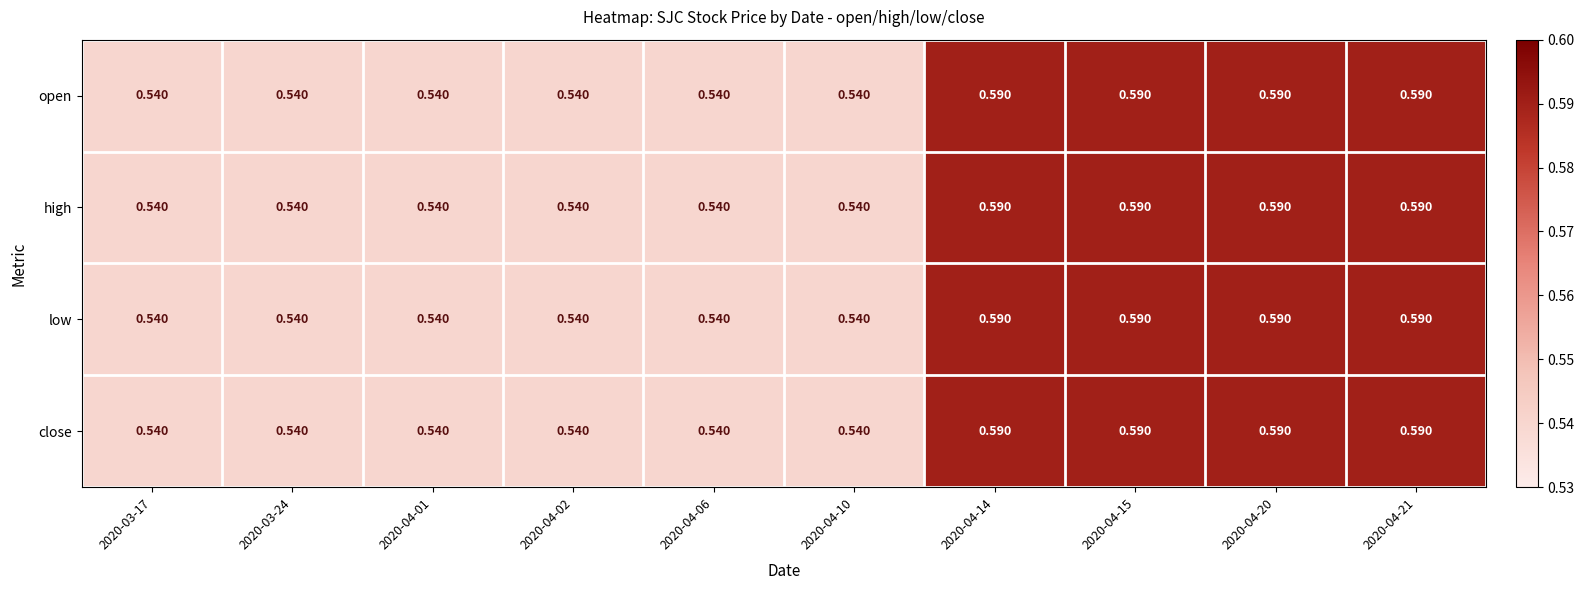

Is the value of close at 2020-04-14 greater than the value of open at 2020-04-02?

Yes